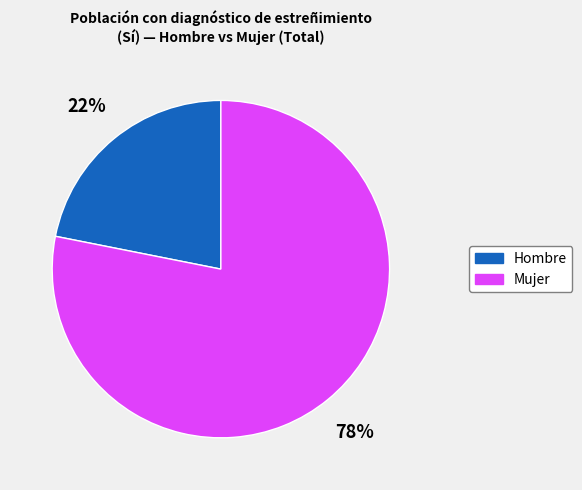

To the nearest percent, what percentage of the pie is Mujer?

78%